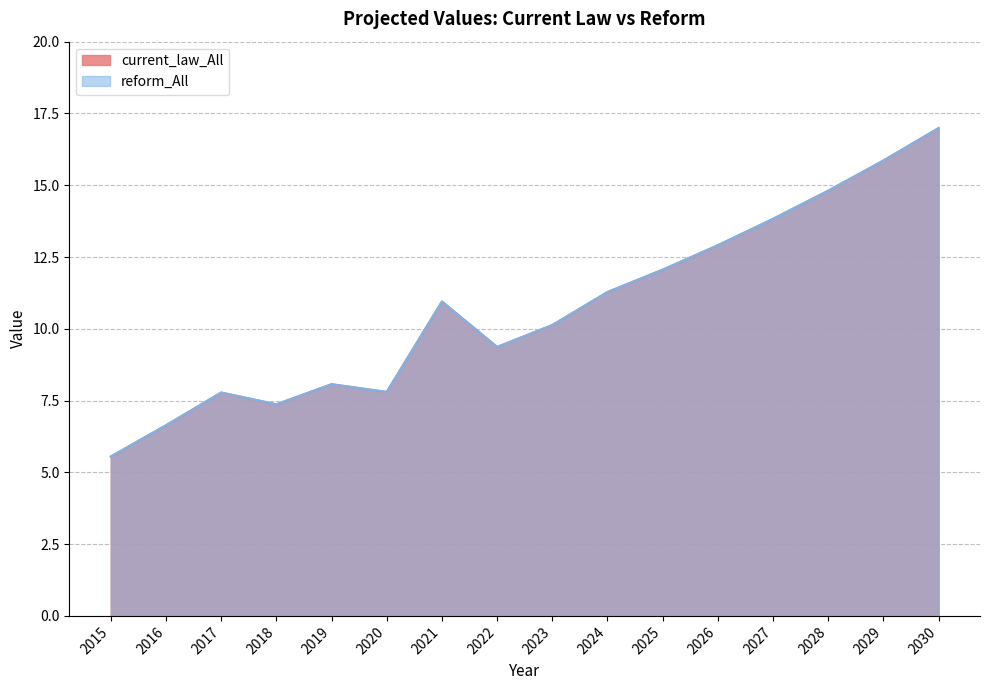

What is the difference between the maximum and minimum values in the current_law_All series?

11.4